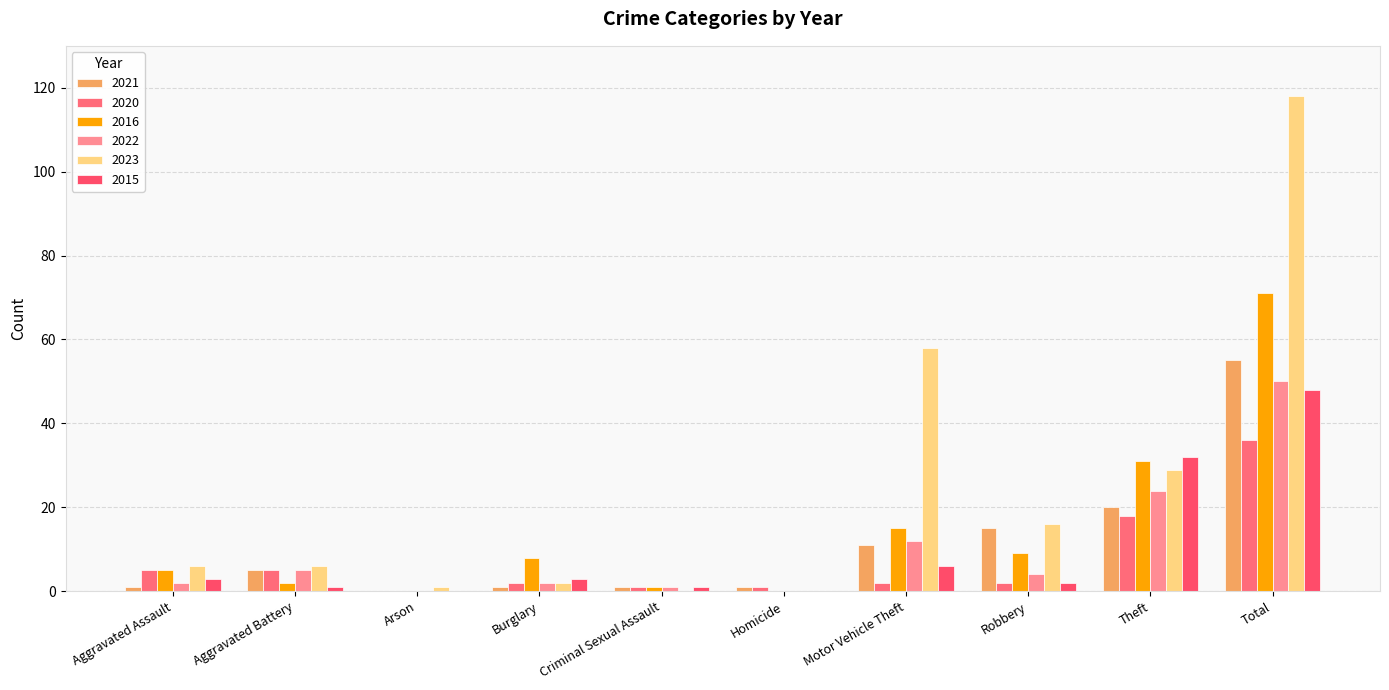

Reading right to left, transcribe all the data shown in this chart.

2021: 55	20	15	11	1	1	1	0	5	1
2020: 36	18	2	2	1	1	2	0	5	5
2016: 71	31	9	15	0	1	8	0	2	5
2022: 50	24	4	12	0	1	2	0	5	2
2023: 118	29	16	58	0	0	2	1	6	6
2015: 48	32	2	6	0	1	3	0	1	3